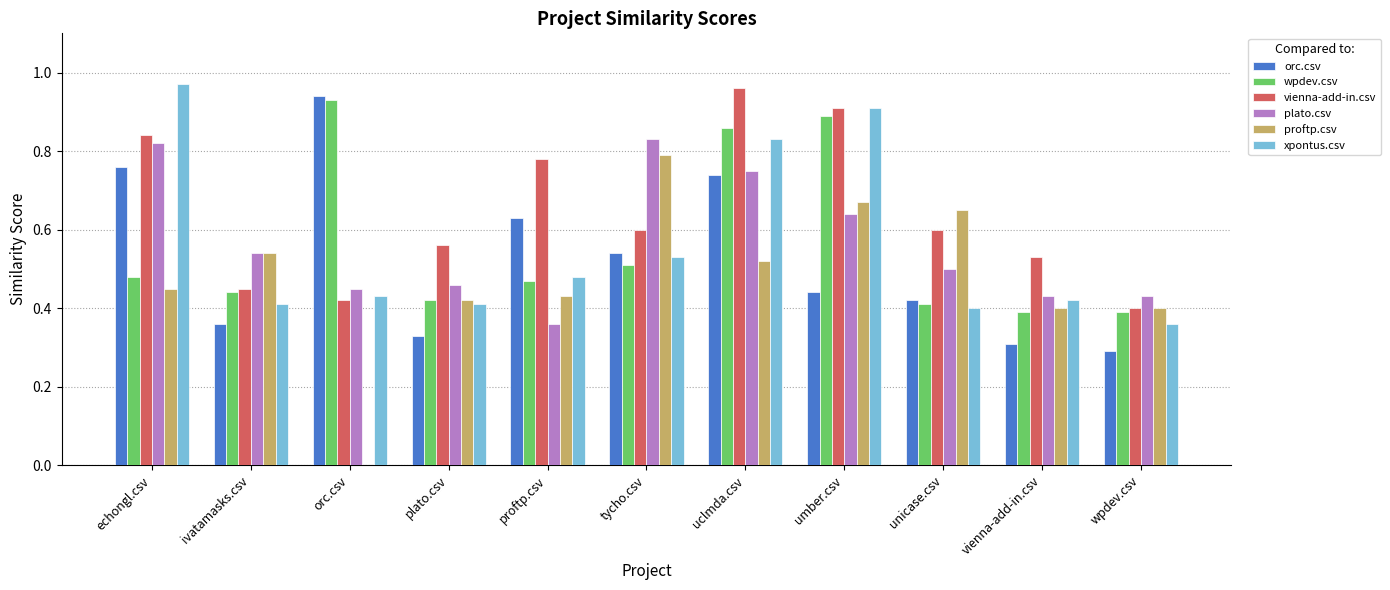

Between ivatamasks.csv and tycho.csv, which series saw the biggest shift?

plato.csv